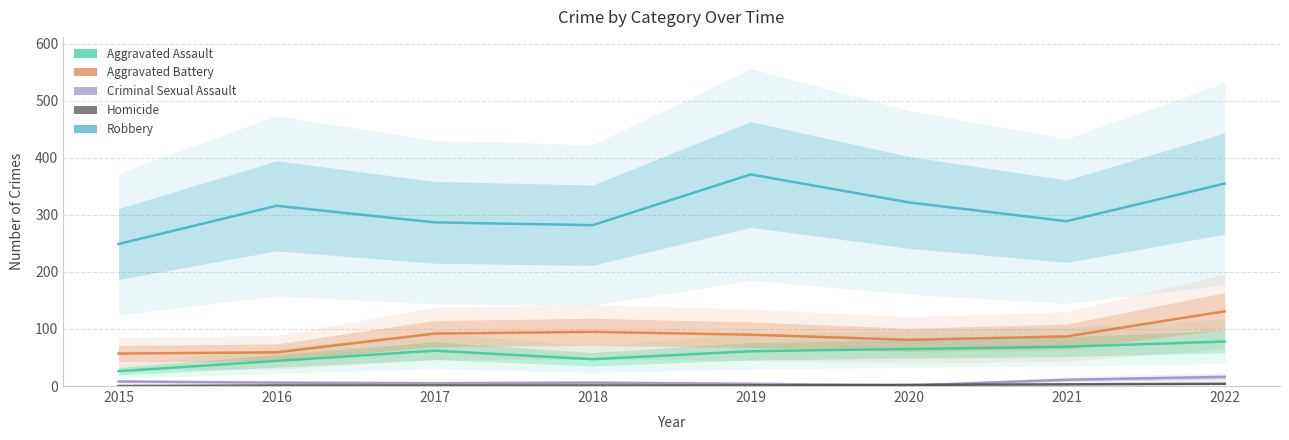

What is the sum of all Homicide values?

13